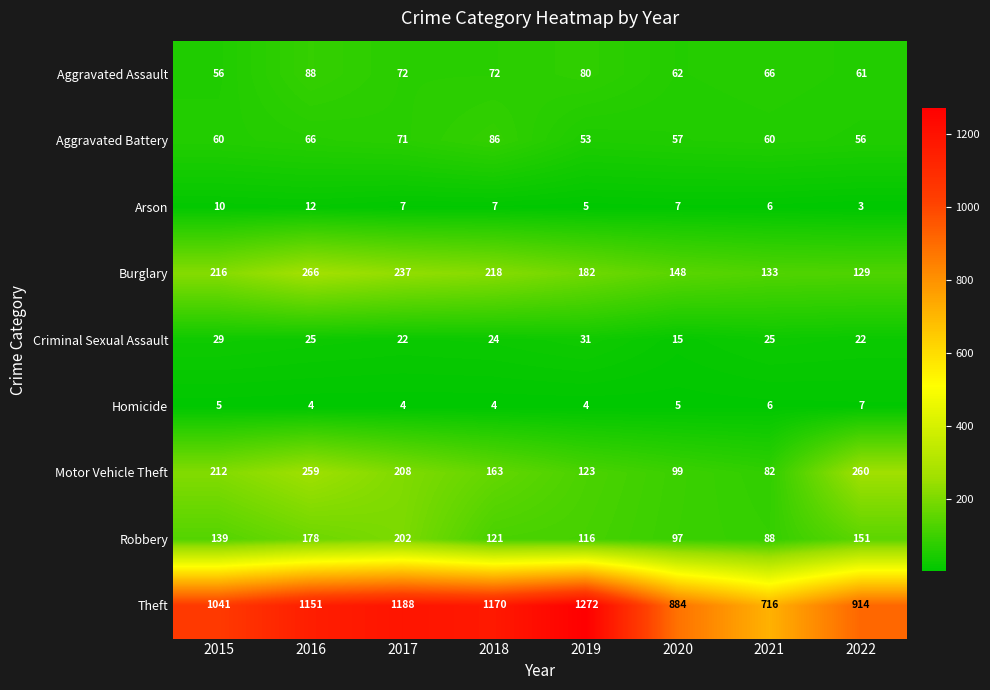

Which series has the largest total across all categories?

Theft